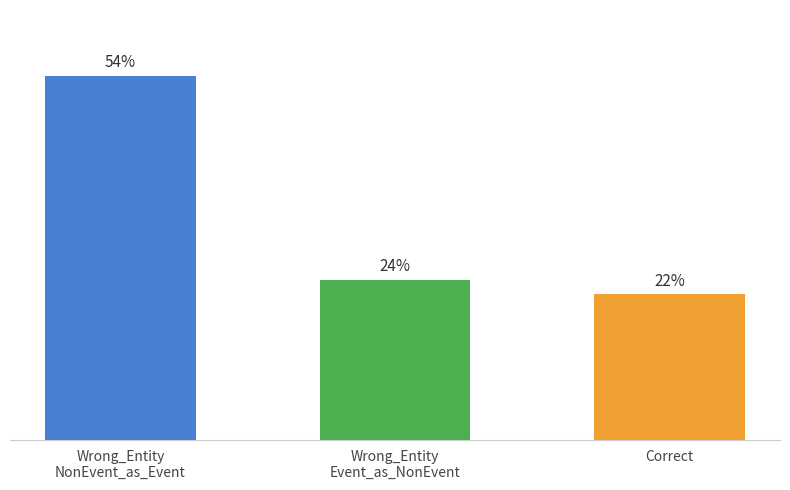

Are the bars horizontal?

No